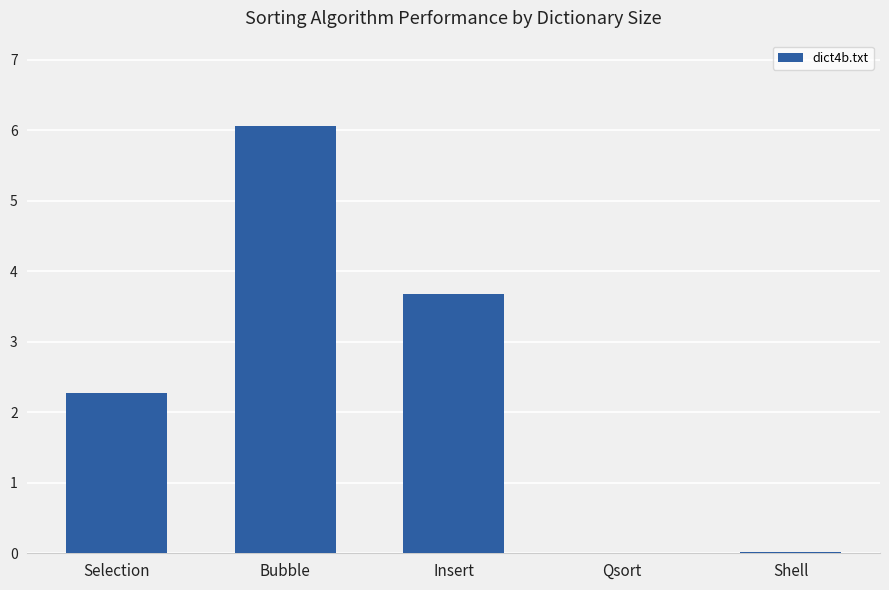

What is the change in value from Bubble to Qsort?

-6.1